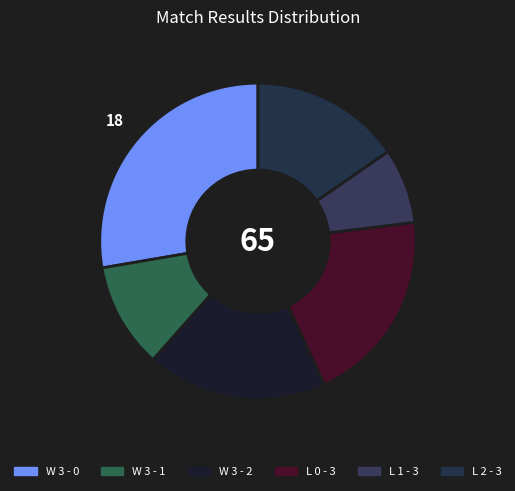

Does L 2 - 3 represent more than half of the total?

No